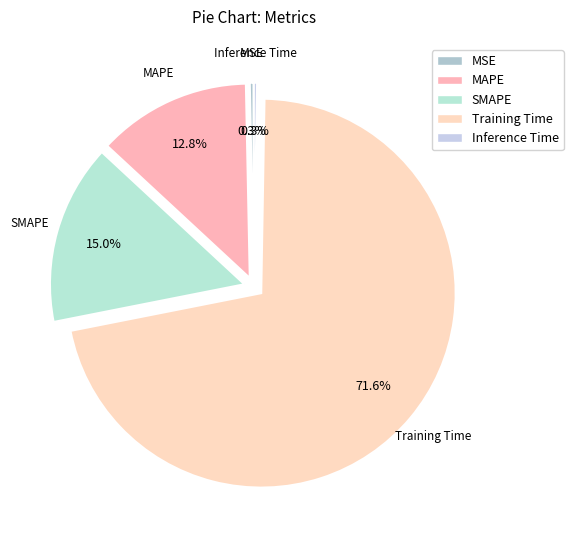

What is the largest slice in the pie chart?

Training Time